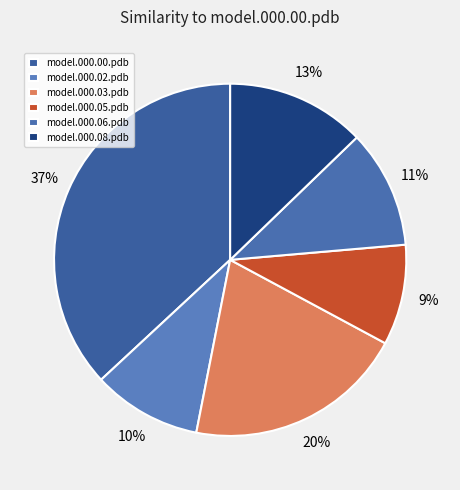

What is the smallest slice in the pie chart?

model.000.05.pdb